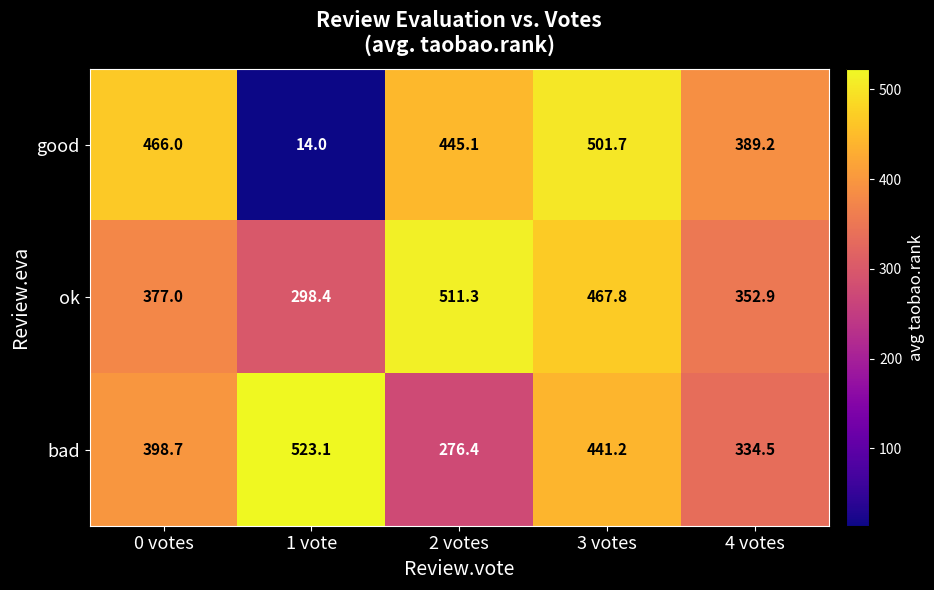

List the labels in order of good value, smallest first.

1 vote, 4 votes, 2 votes, 0 votes, 3 votes